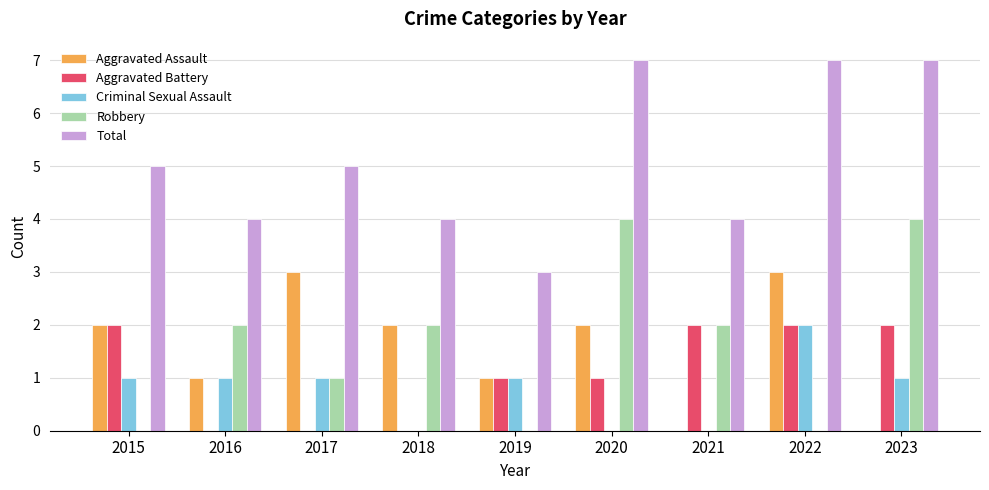

Are the bars horizontal?

No